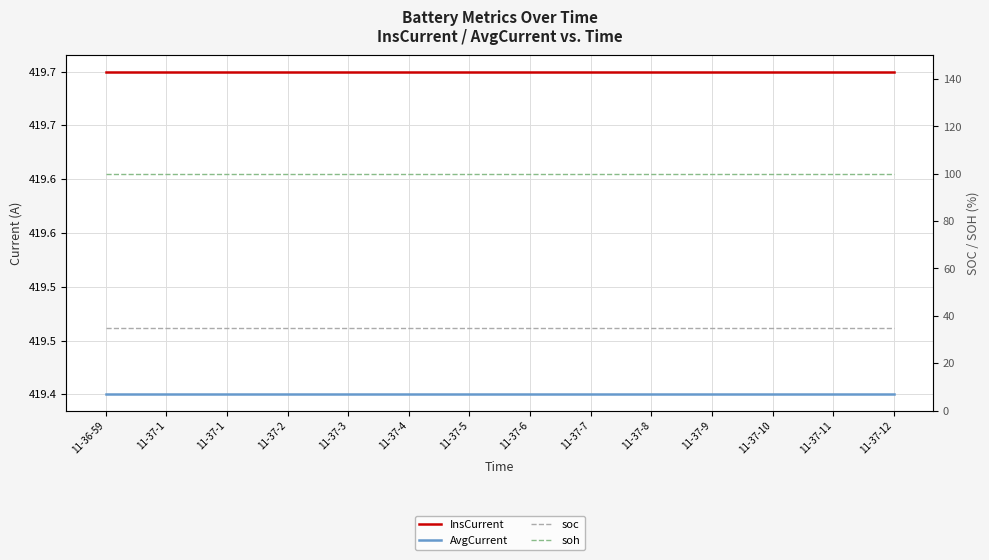

Rank the categories by soh value from highest to lowest.

11-36-59, 11-37-1, 11-37-1, 11-37-2, 11-37-3, 11-37-4, 11-37-5, 11-37-6, 11-37-7, 11-37-8, 11-37-9, 11-37-10, 11-37-11, 11-37-12